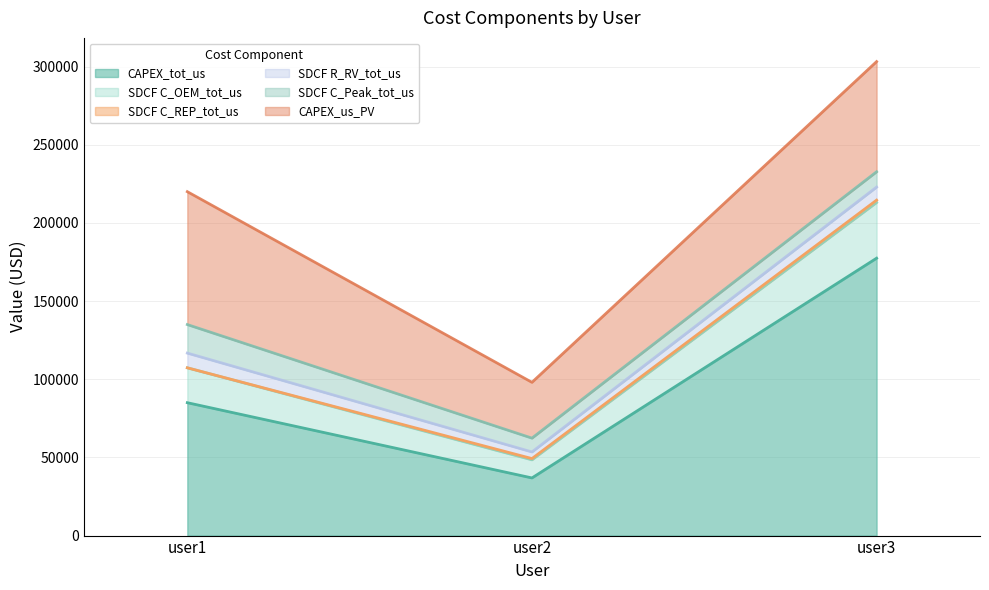

List the series in order of their peak value, lowest first.

SDCF C_REP_tot_us, SDCF R_RV_tot_us, SDCF C_Peak_tot_us, SDCF C_OEM_tot_us, CAPEX_us_PV, CAPEX_tot_us